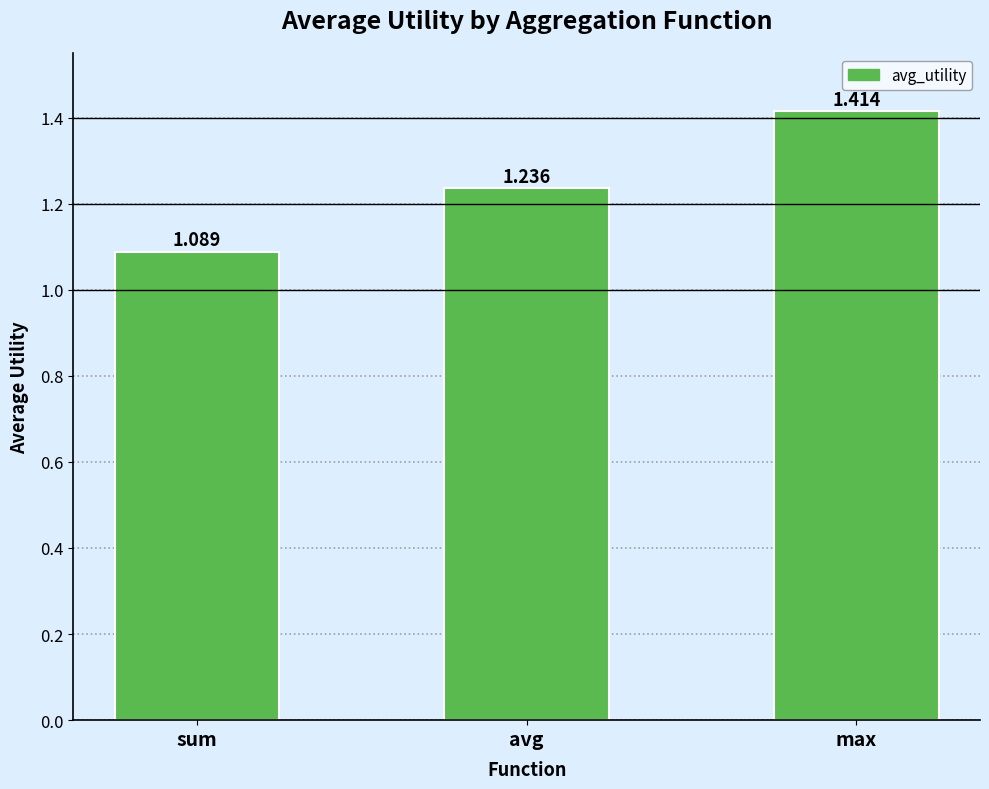

What is the ratio of the value at avg to the value at max?

0.9